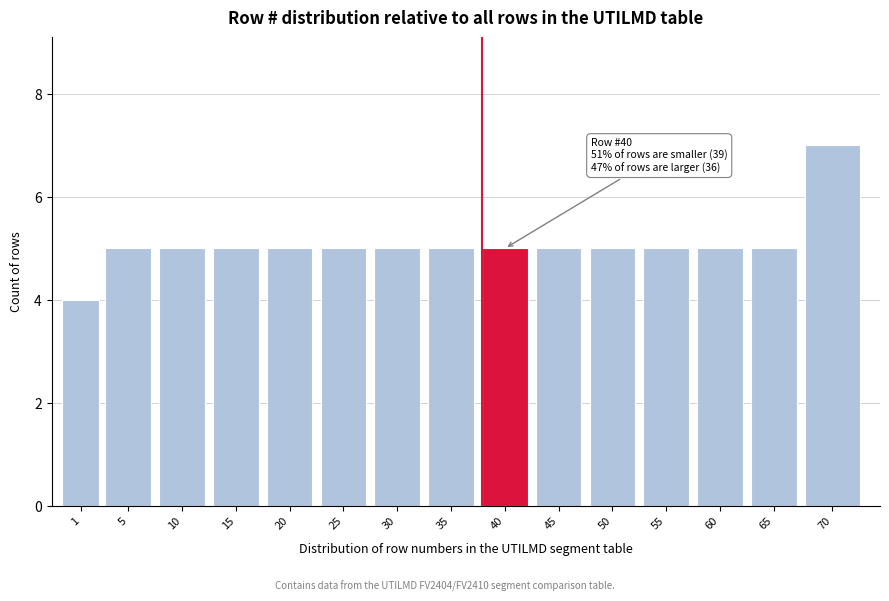

Reading right to left, list all the values displayed in this chart.

7	5	5	5	5	5	5	5	5	5	5	5	5	5	4